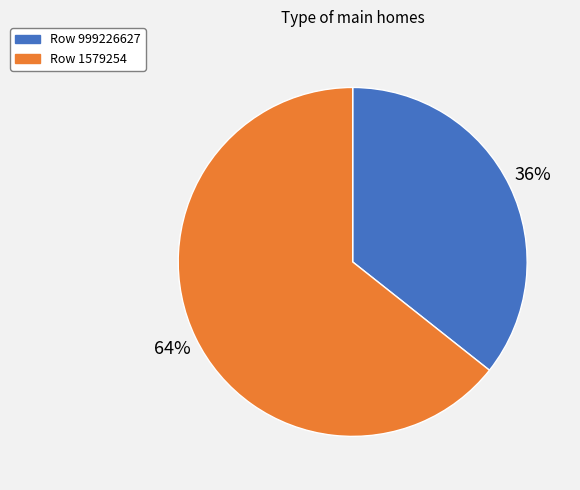

To the nearest percent, what is the average slice percentage?

50%